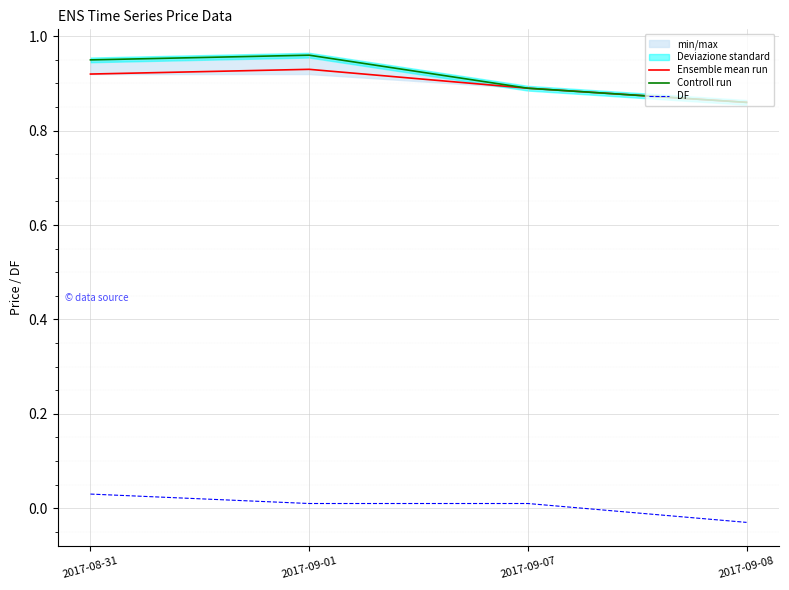

What is the value of the Controll run point at the 2nd from the left?

1.0